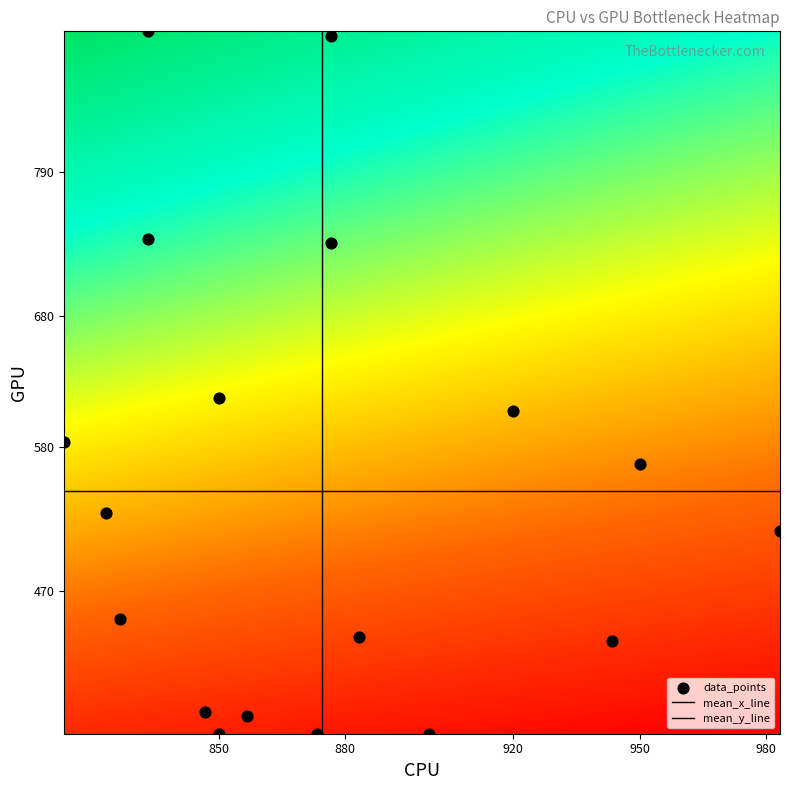

How many points are shown in the scatter plot?

18